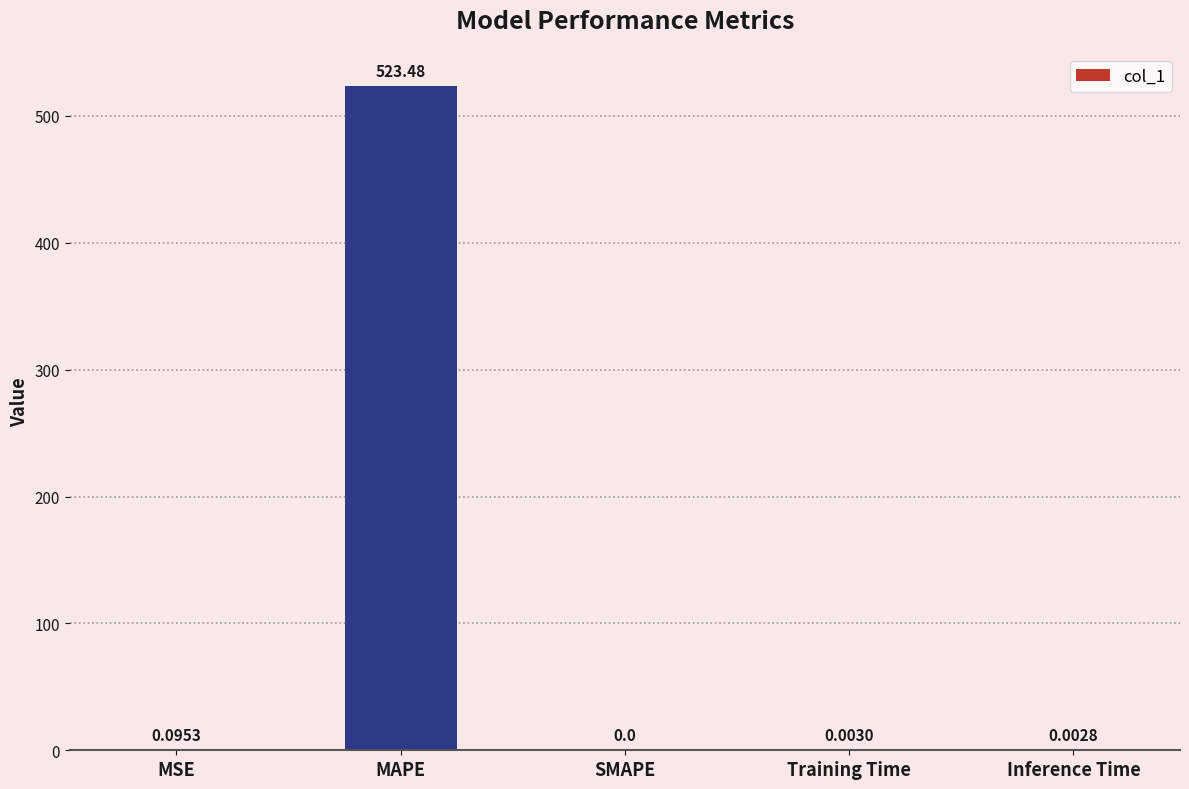

Which has a higher value, MSE or SMAPE?

MSE